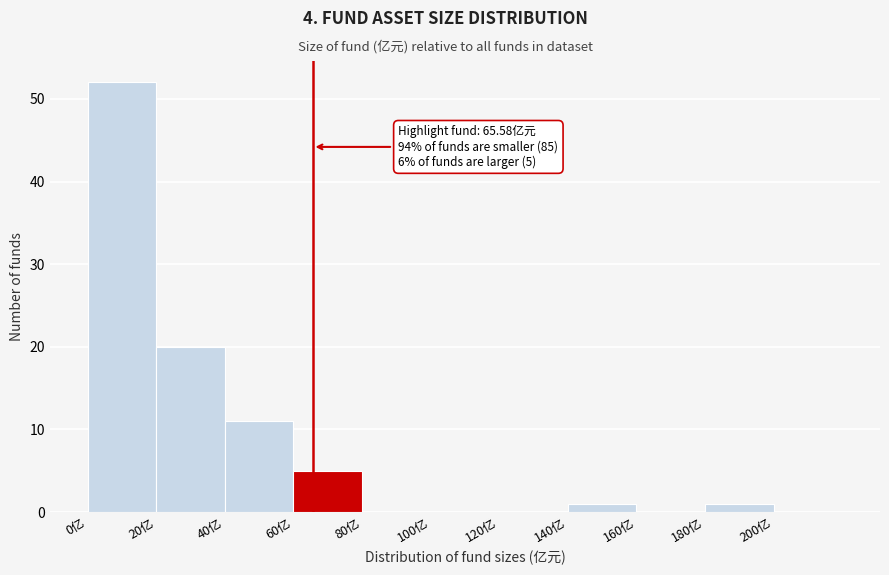

Which range on the x-axis has the tallest bar?

0 to 20